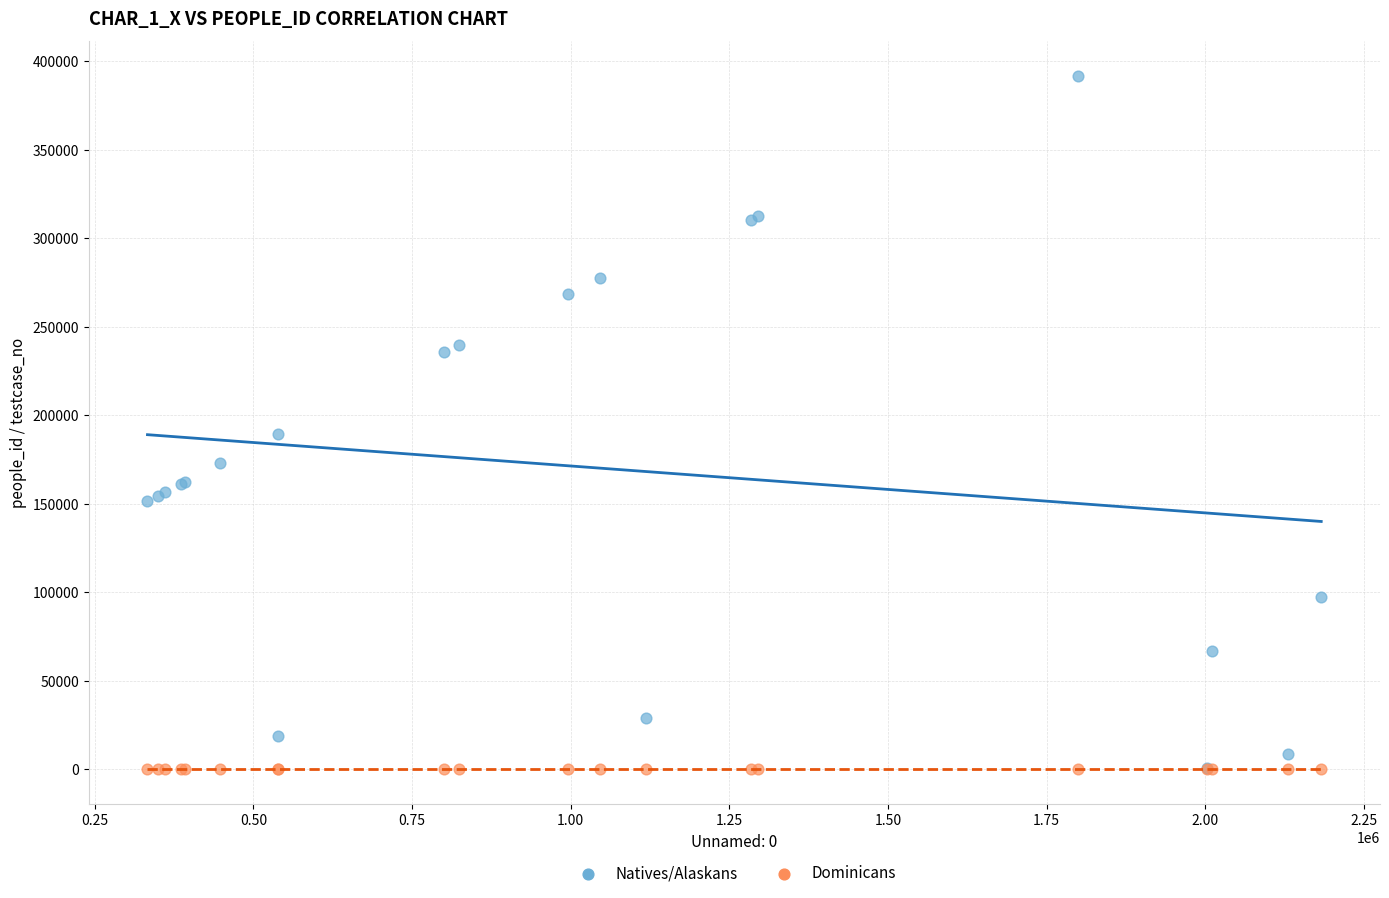

Across all series, what Y value is closest to 195848?

189237